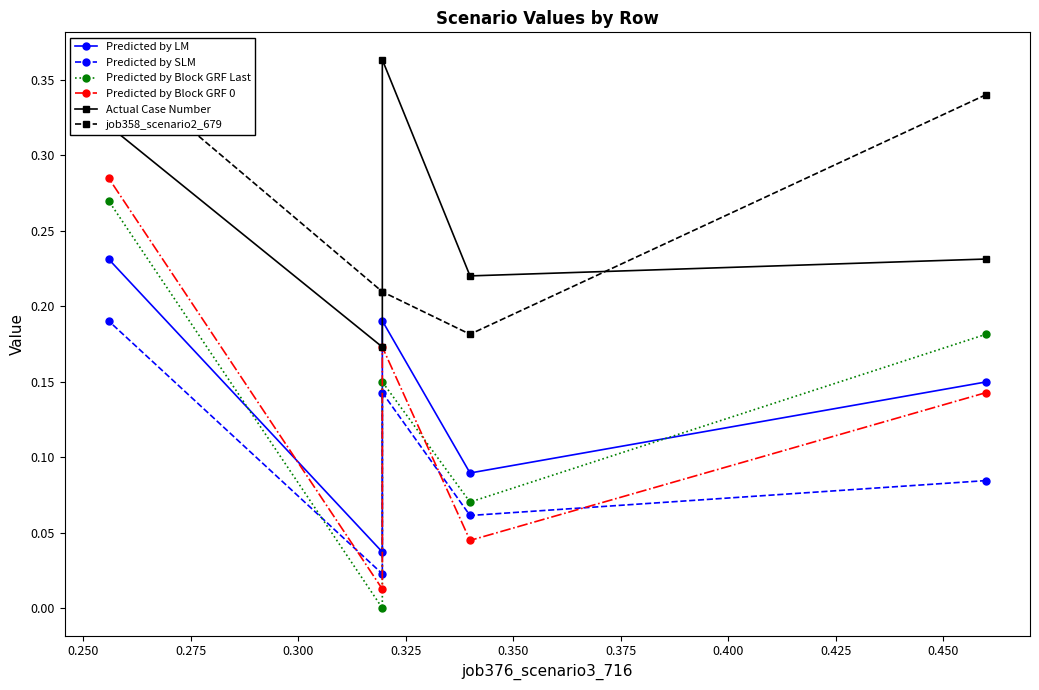

At 0.325, list the series in order from smallest to largest.

Predicted by SLM, Predicted by LM, Predicted by Block GRF Last, Predicted by Block GRF 0, Actual Case Number, job358_scenario2_679